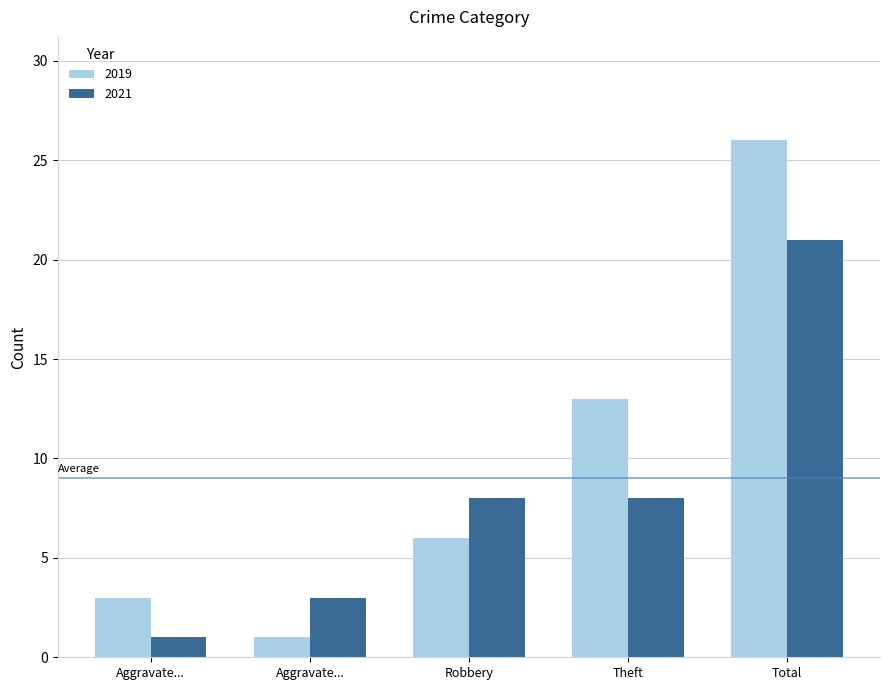

At Robbery, list the series in order from smallest to largest.

2019, 2021